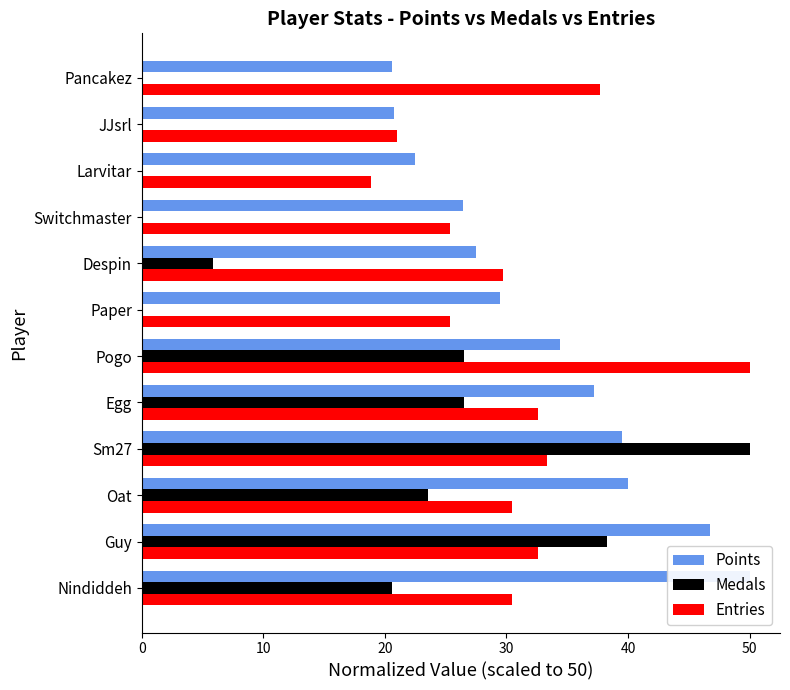

What is the difference between the maximum and minimum values in the Medals series?

50.0